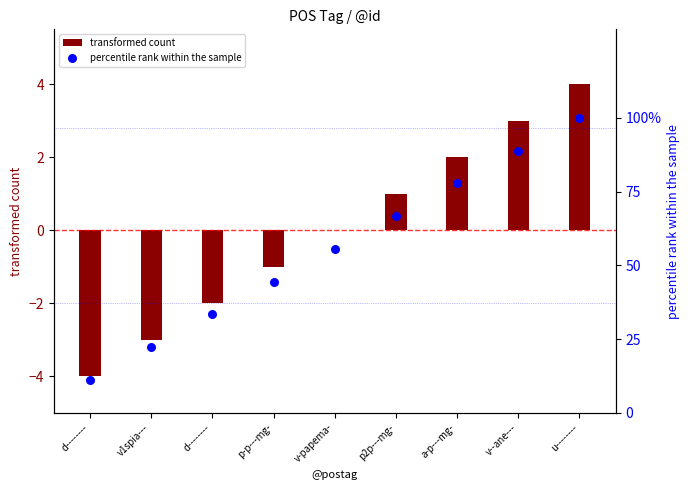

At how many categories does at least one series exceed 71?

3